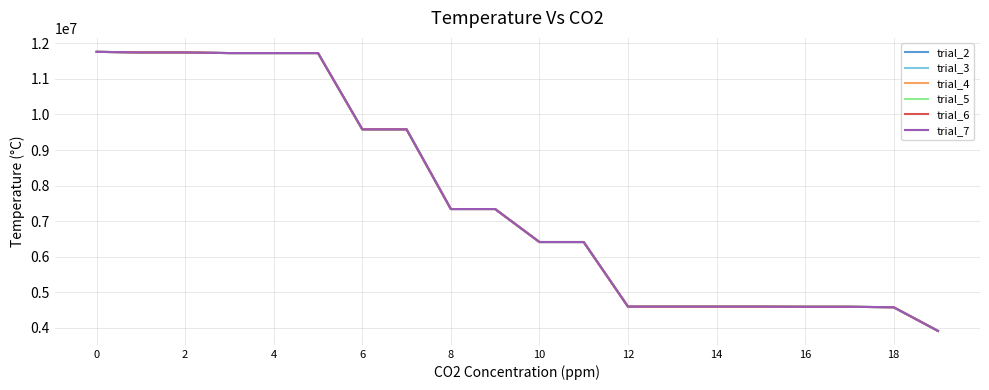

Is this an area chart (filled region under the line)?

No